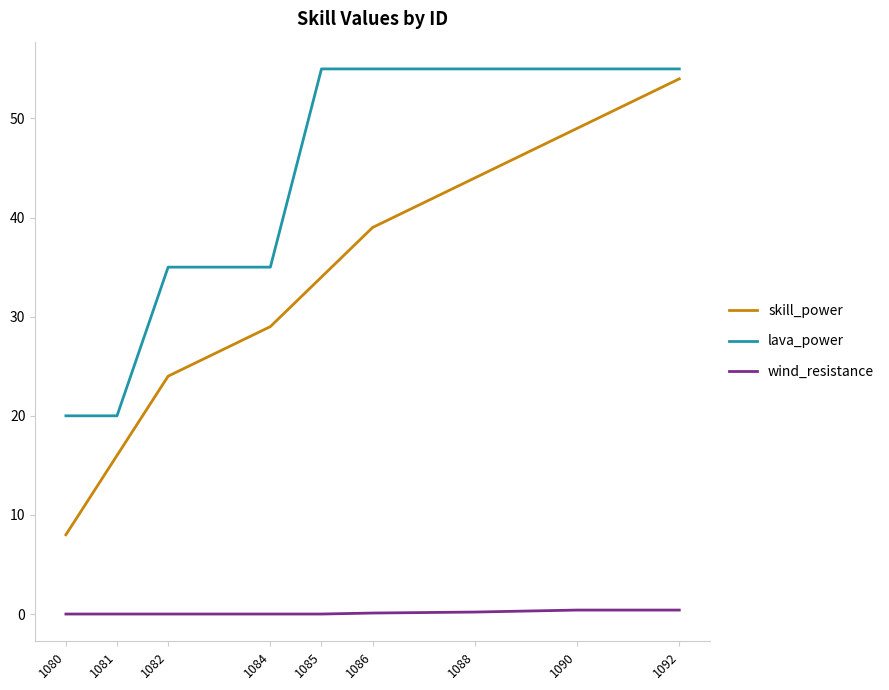

At which category is the sum across all series the highest?

1092